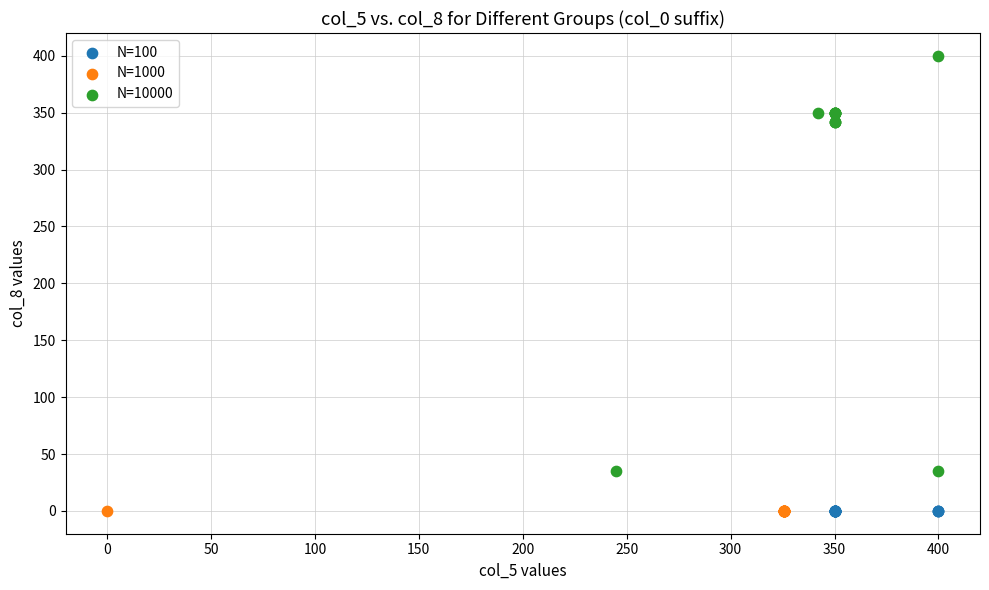

Which series contains the highest Y value?

N=10000